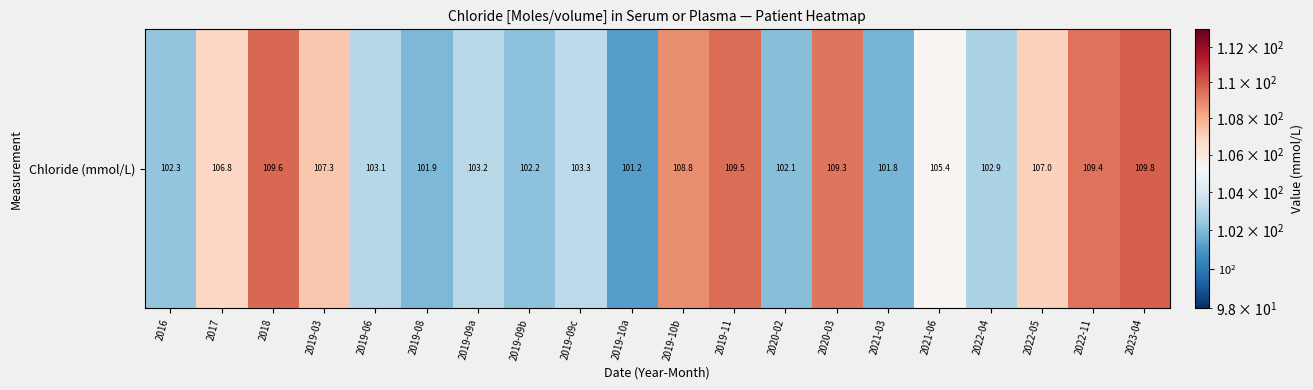

What is the difference between the maximum and second lowest values?

8.0